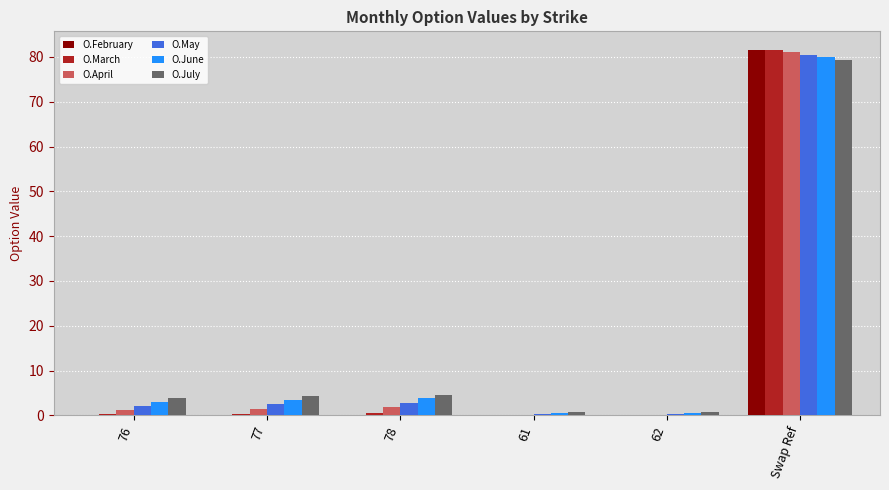

What is the spread (max minus min) of values at 77?

4.2